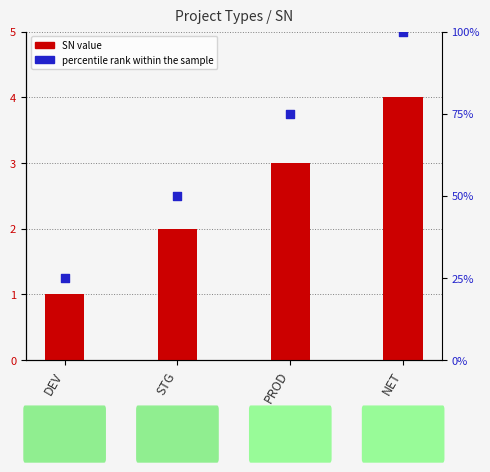

What are all the series names shown in the legend?

SN value, percentile rank within the sample